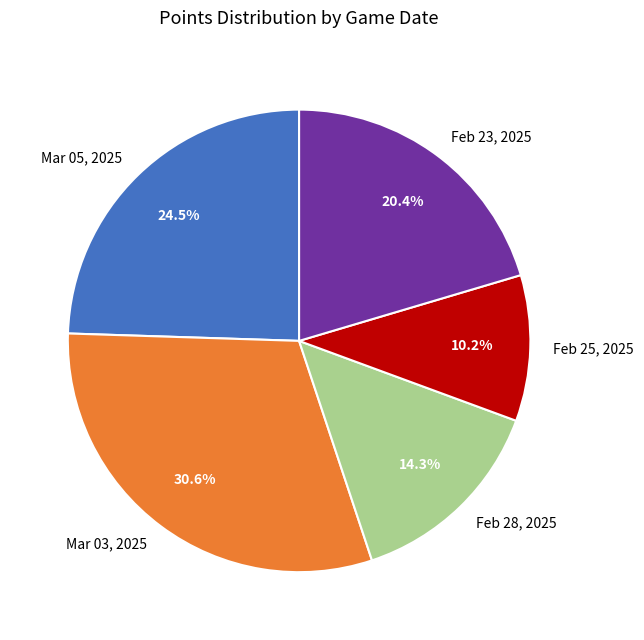

To the nearest percent, what is the difference between the largest and smallest slice percentages?

20%